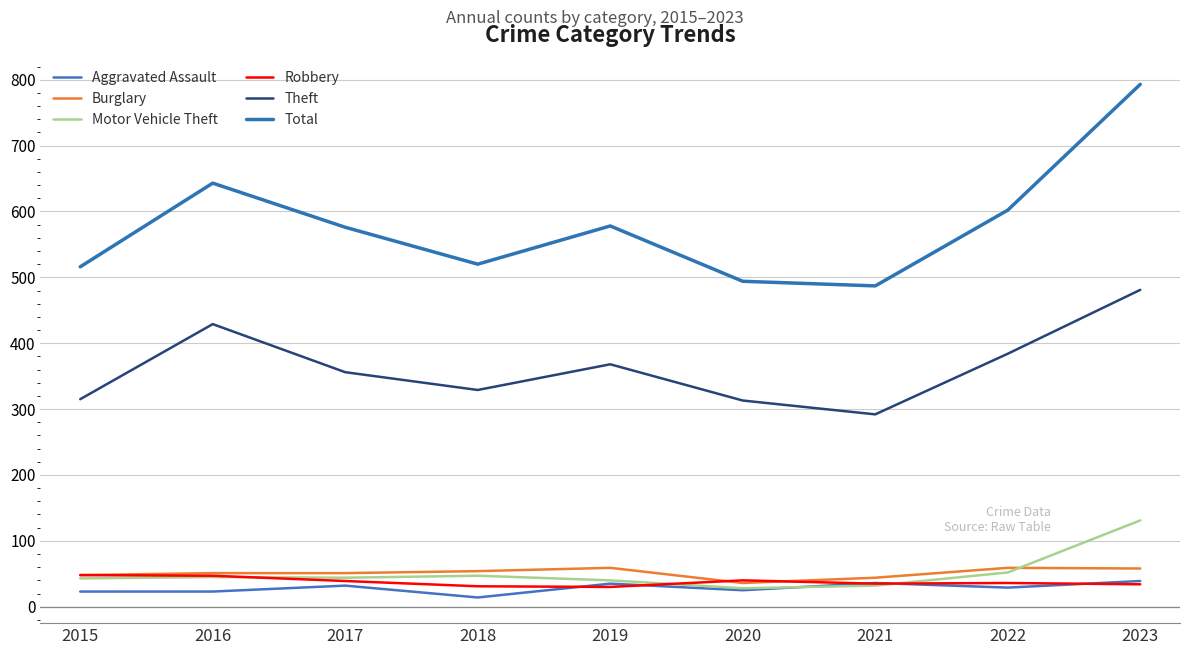

Which category has the highest value across all series?

2023